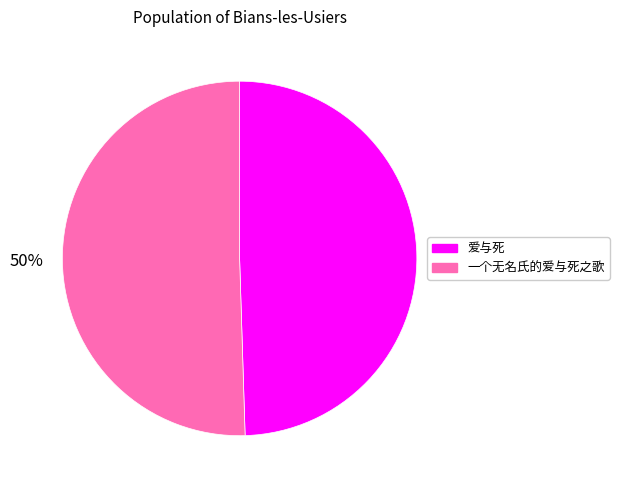

Approximately how many times larger is the value at 一个无名氏的爱与死之歌 compared to 爱与死?

1.0